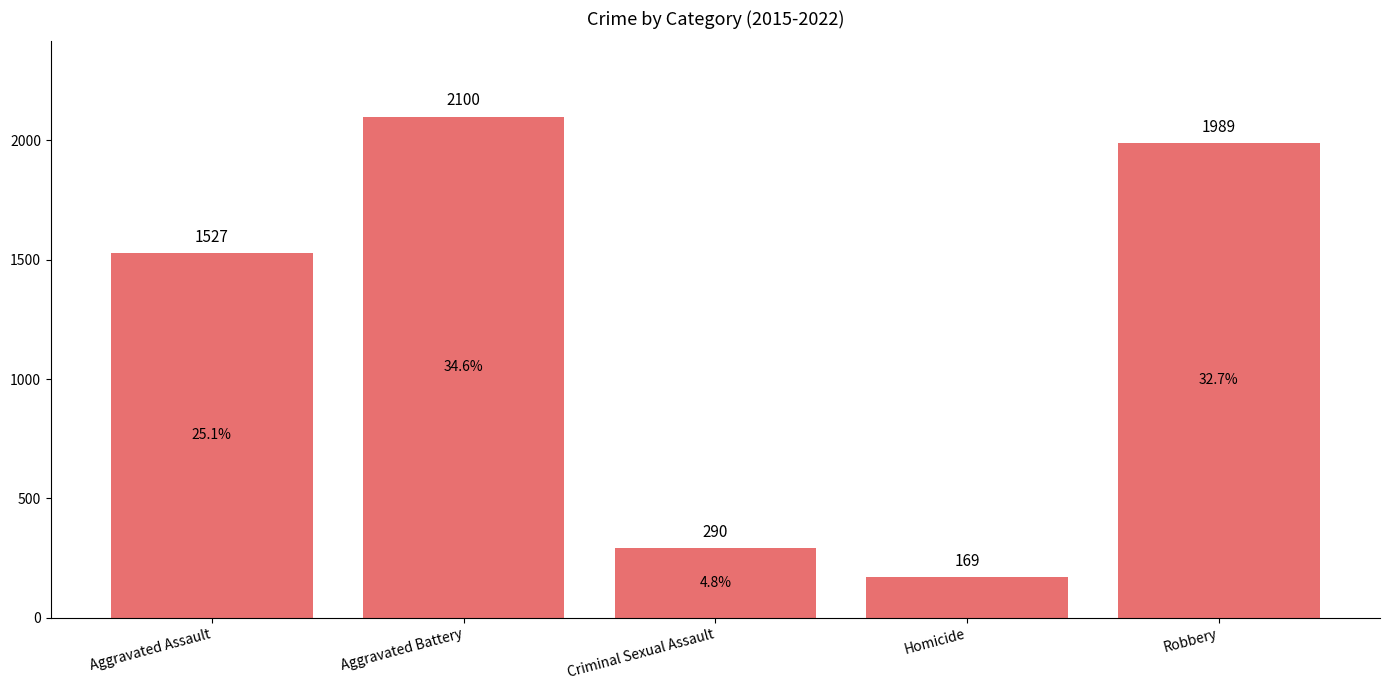

The value at Criminal Sexual Assault is 290. True or false?

True